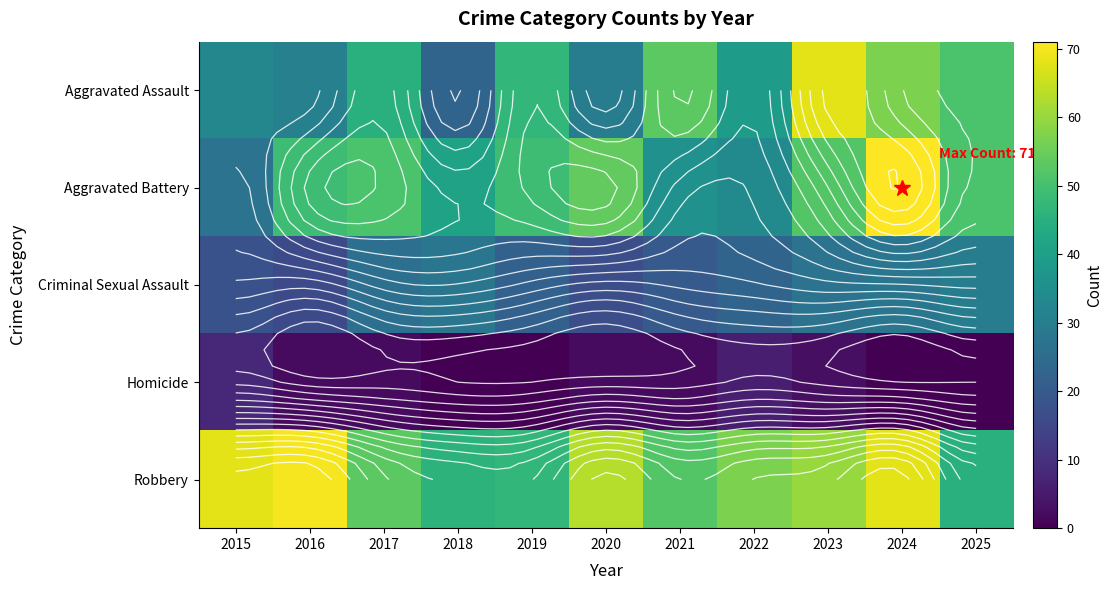

Which series has the widest spread of values?

Aggravated Assault